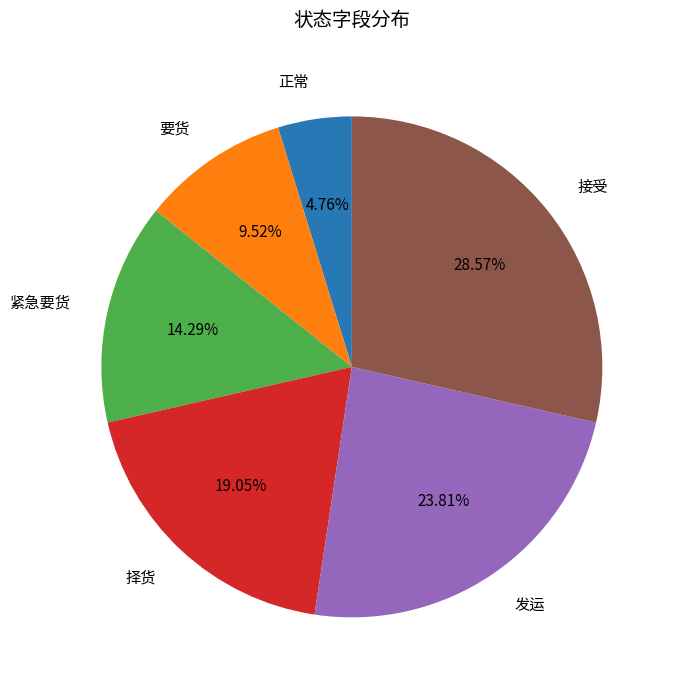

To the nearest percent, what is the combined percentage of 要货 and 接受?

38%